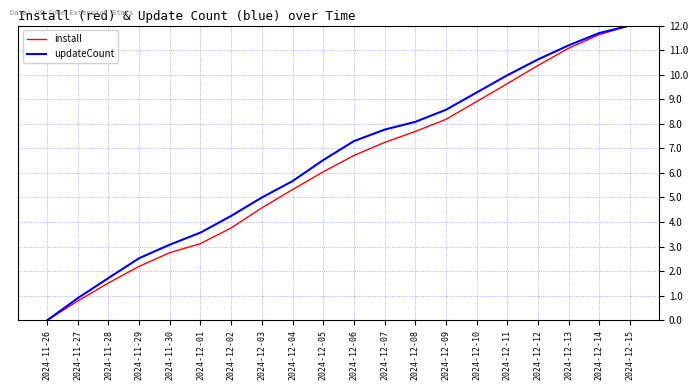

Which series has the largest total across all categories?

updateCount